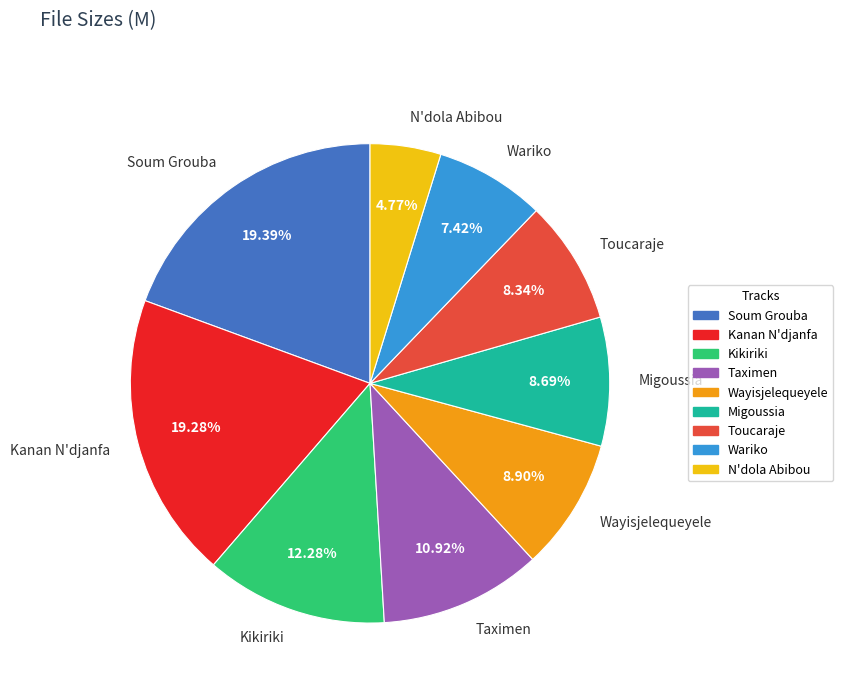

Is the sum of Toucaraje and Kikiriki greater than half?

No